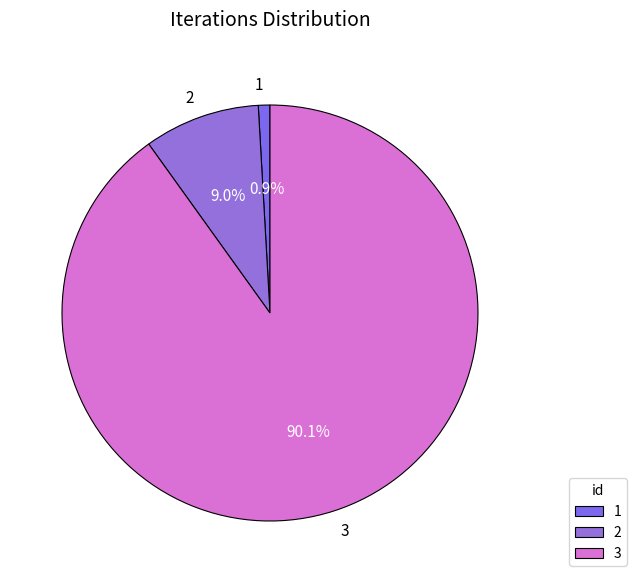

What is the ratio of the value at 3 to the value at 2?

10.0